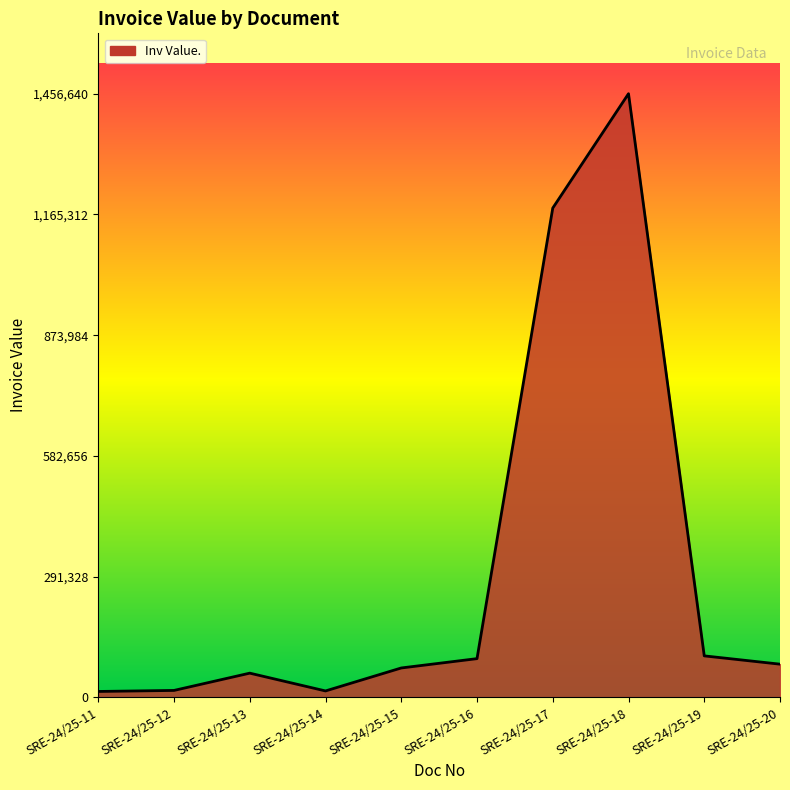

At which label is the value closest to 735407?

SRE-24/25-17